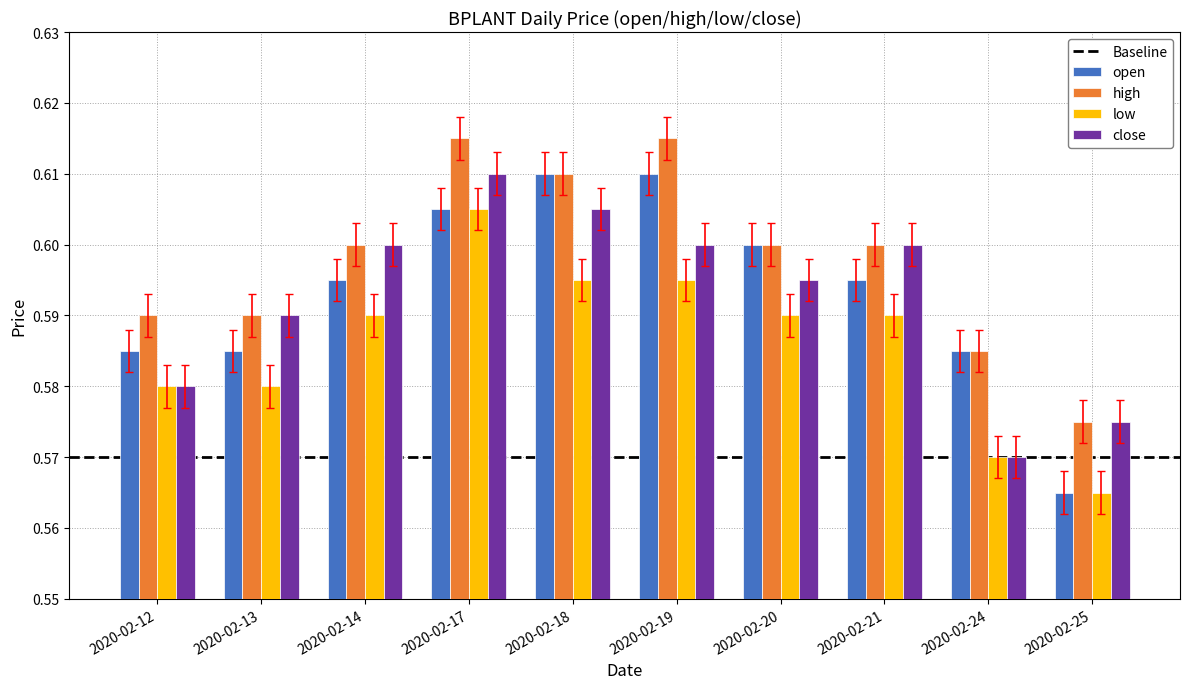

The open series shows 1.0 at 2020-02-25. True or false?

False